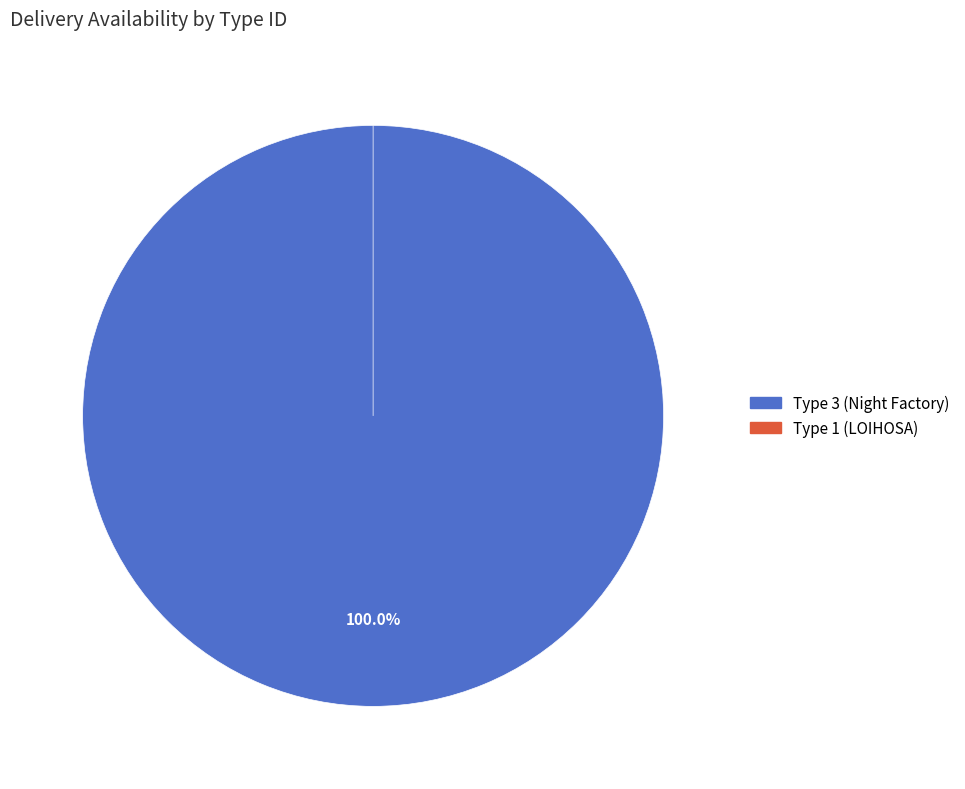

Do 3 and 1 together represent more than half of the pie?

Yes